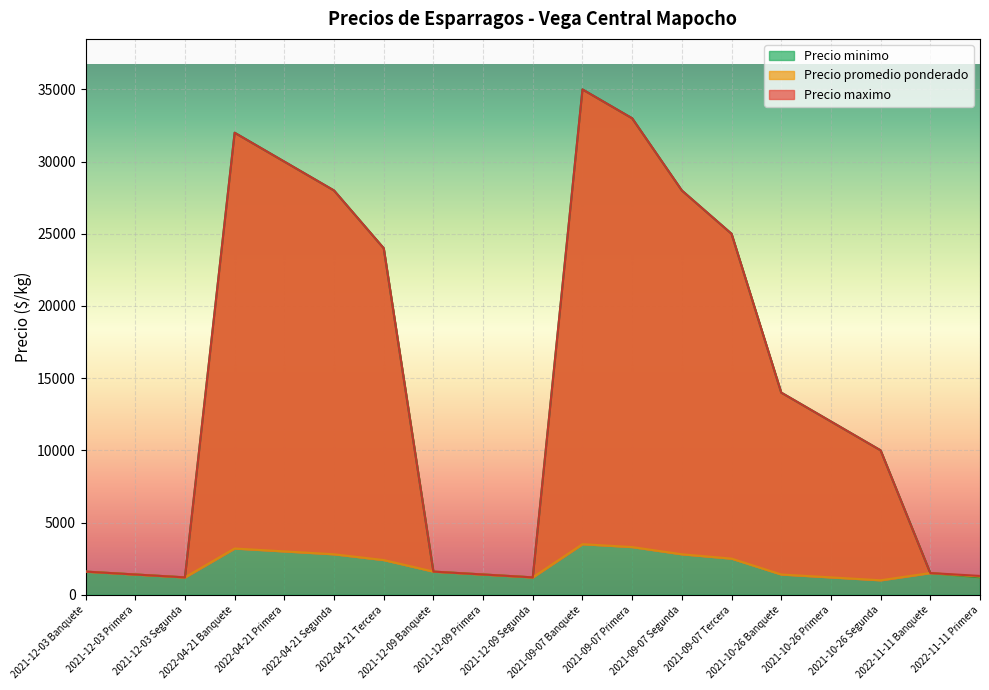

How many lines are shown in the chart?

3